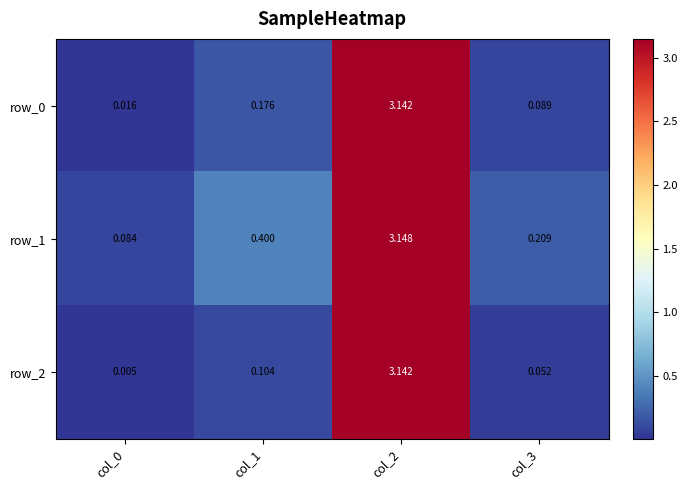

Is the value of row_2 at col_1 greater than the value of row_0 at col_2?

No